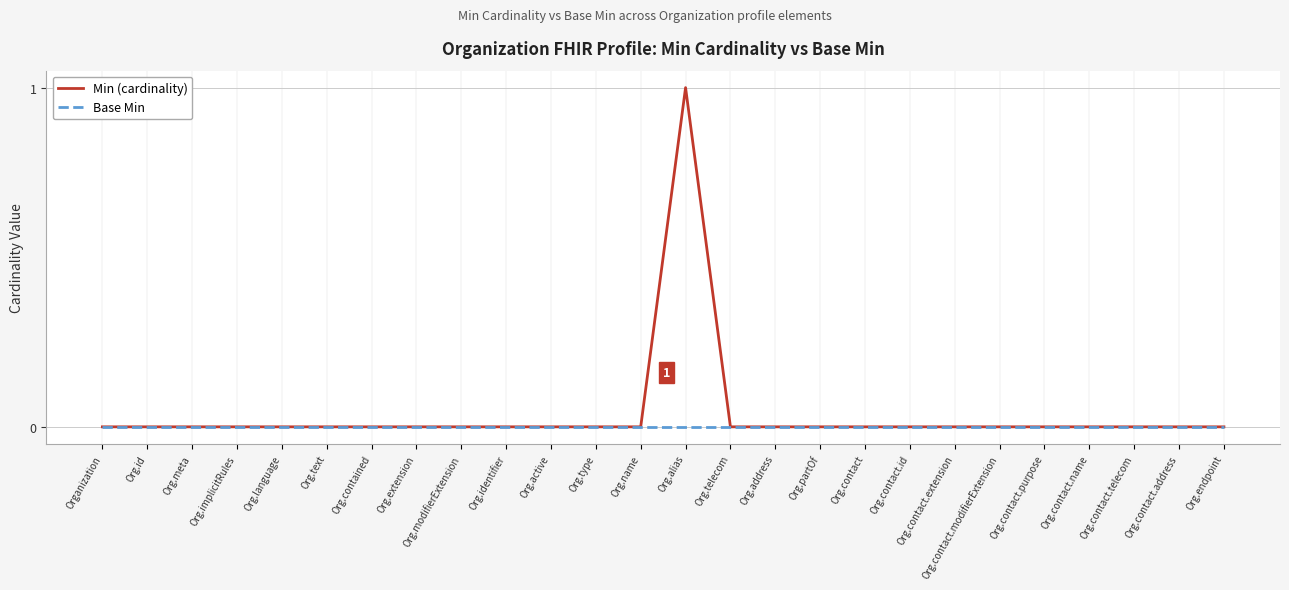

What are all the series names shown in the legend?

Min (cardinality), Base Min